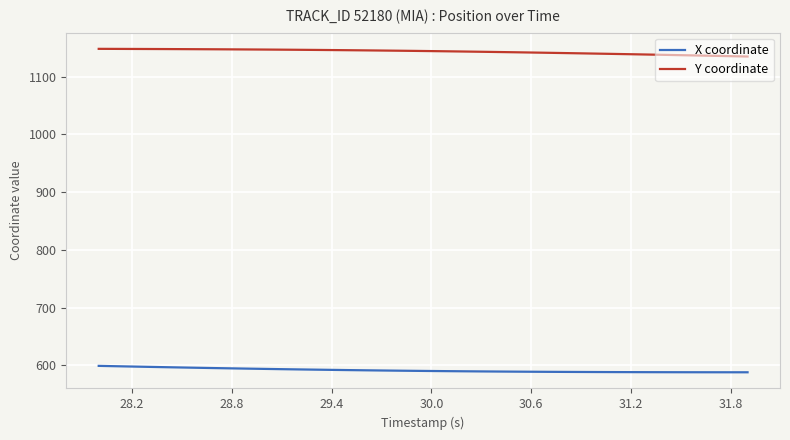

True or false: X coordinate and Y coordinate cross at least once.

False